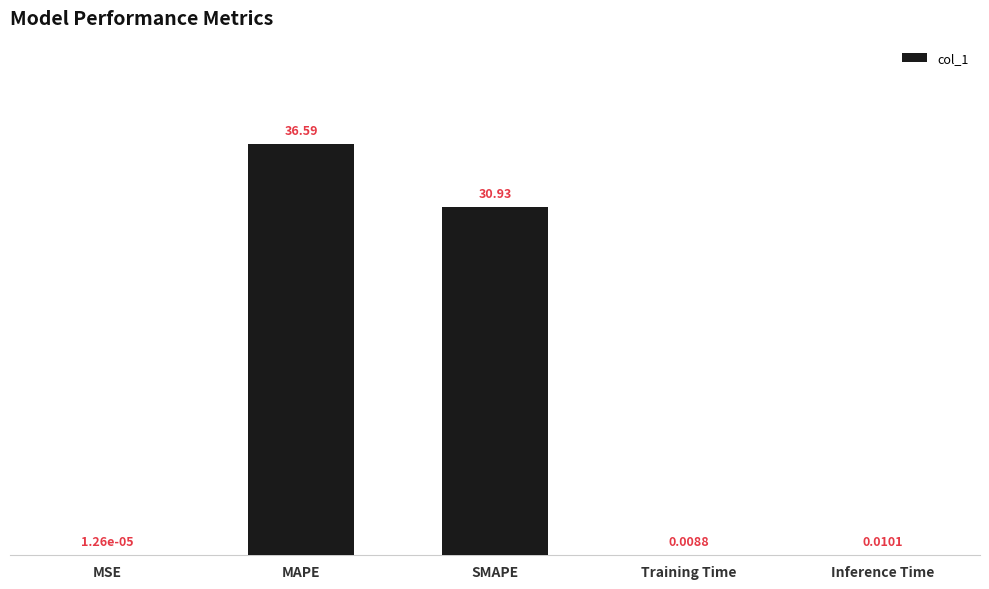

What is the sum of the values at SMAPE and Inference Time?

30.9